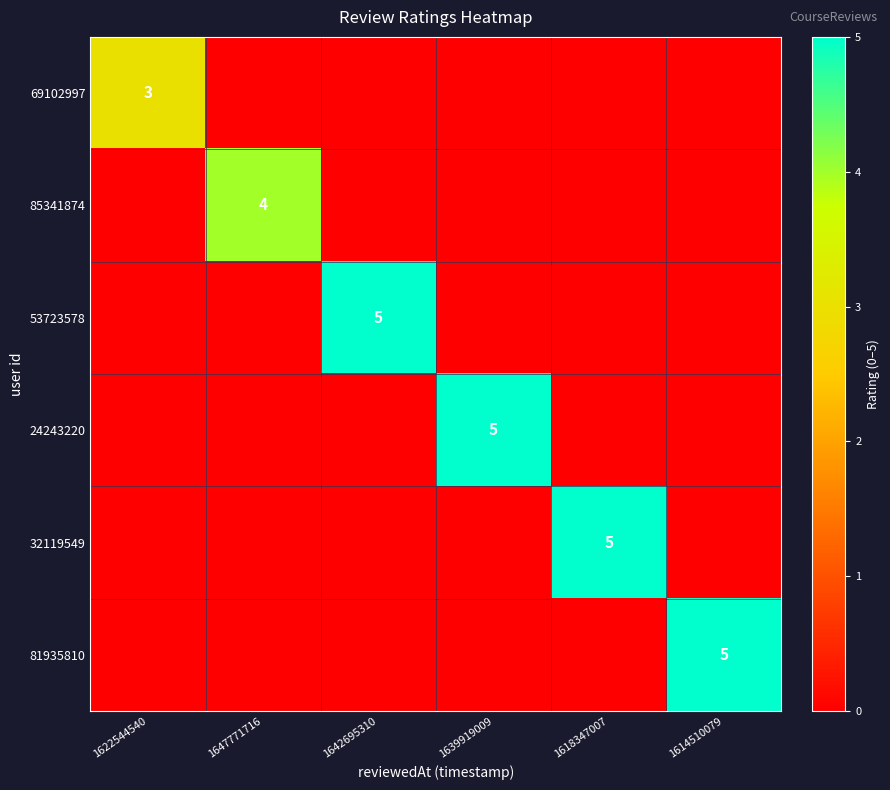

The 81935810 series shows 9 at 1614510079. True or false?

False